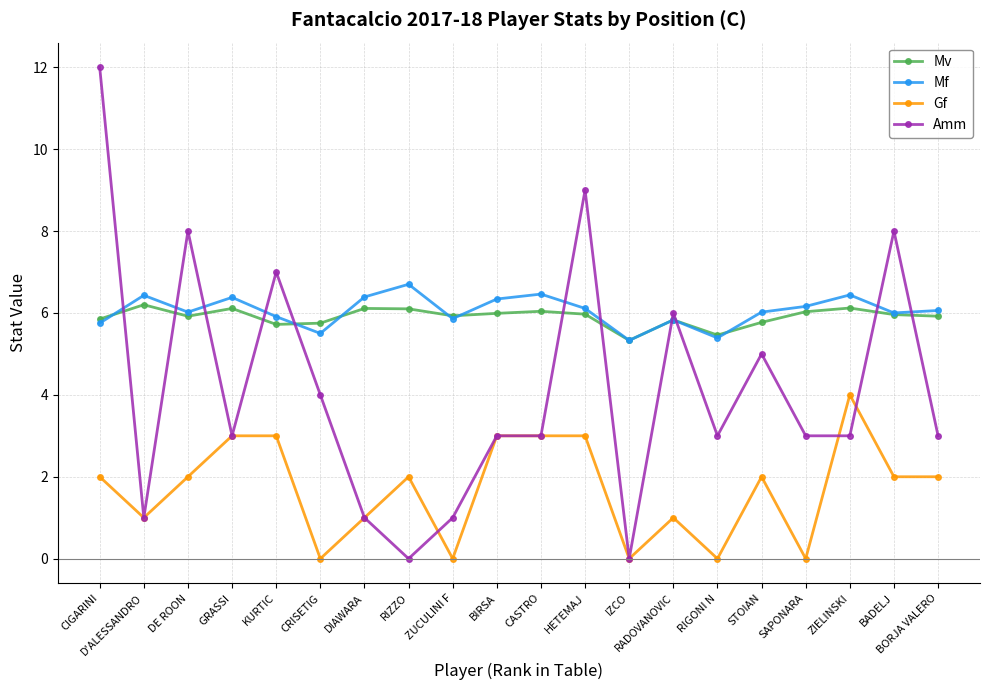

Between which two adjacent categories do Amm and Mf first intersect?

CIGARINI and D'ALESSANDRO